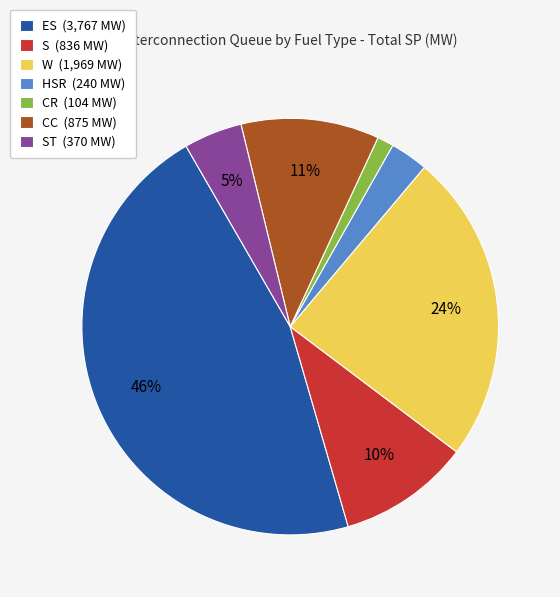

How many segments does this pie chart have?

7